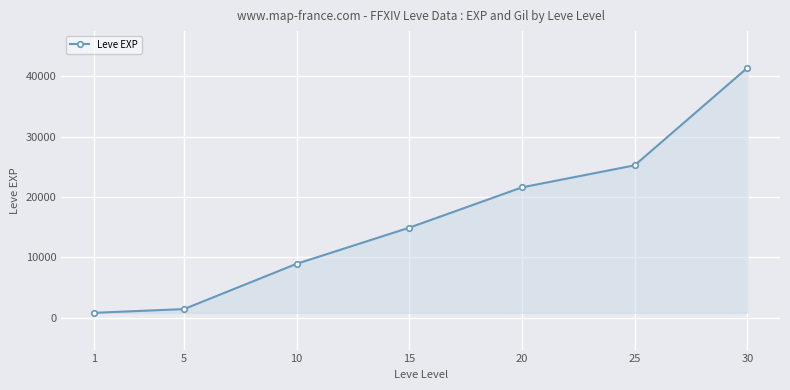

How many lines are shown in the chart?

1